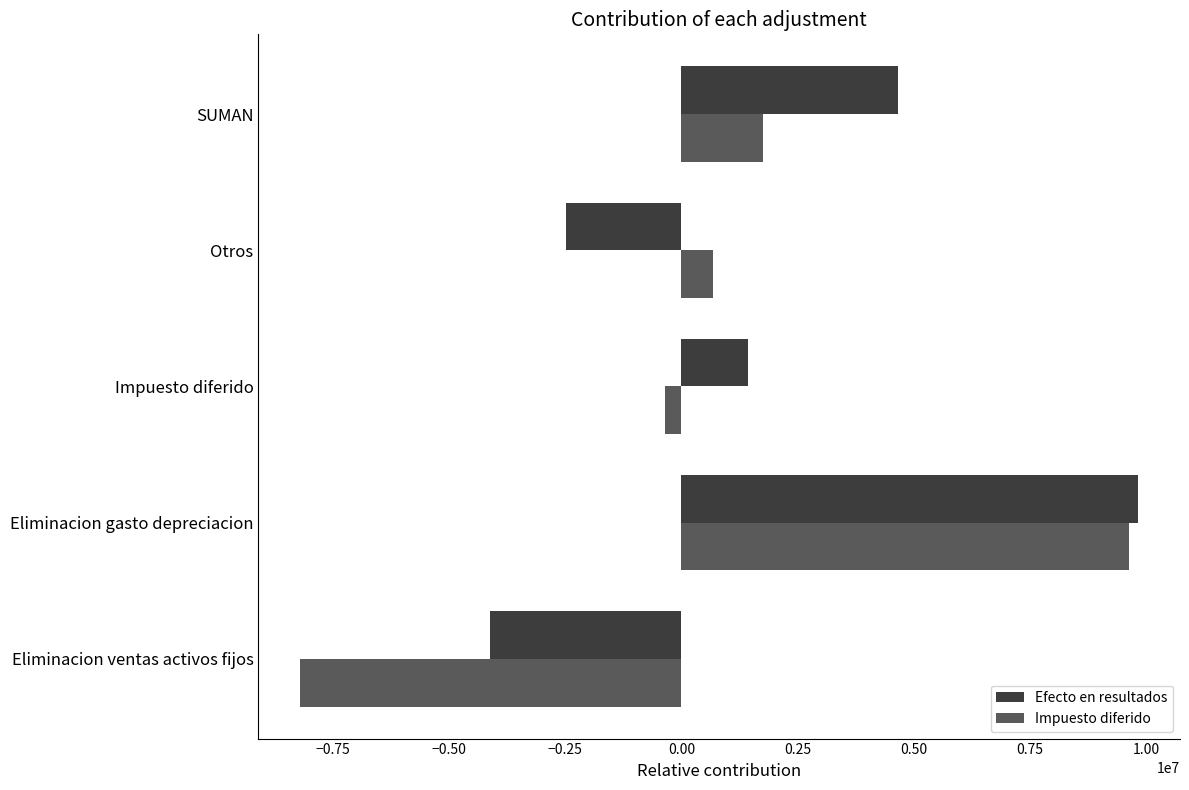

At which category is the sum across all series the highest?

Eliminacion gasto depreciacion